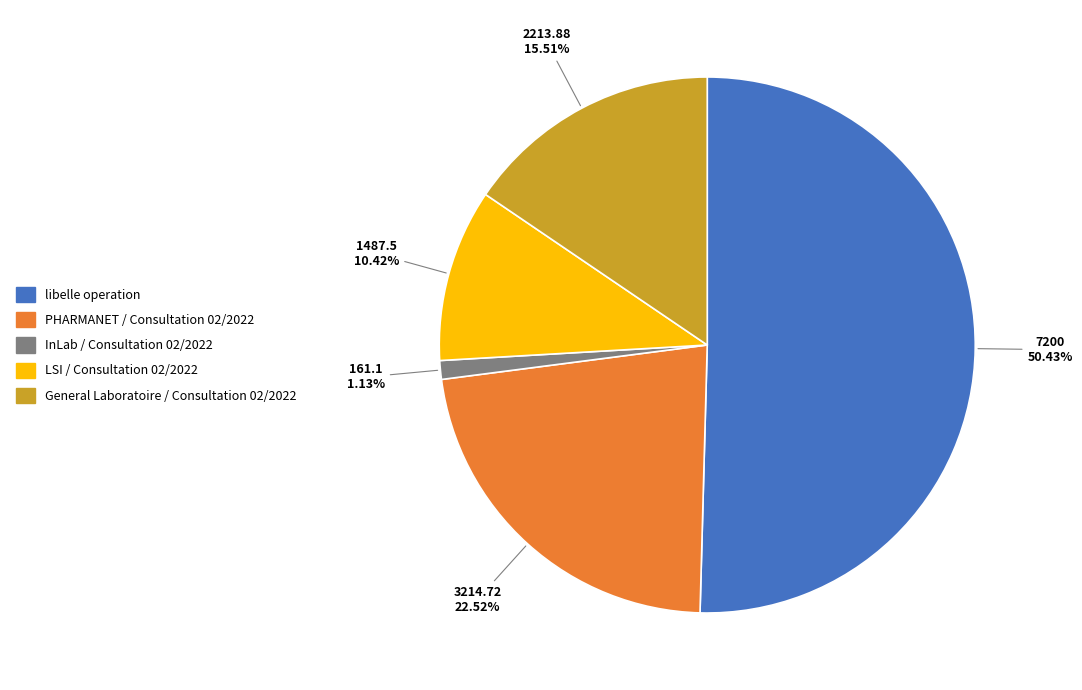

Which category has the biggest portion of the pie?

libelle operation